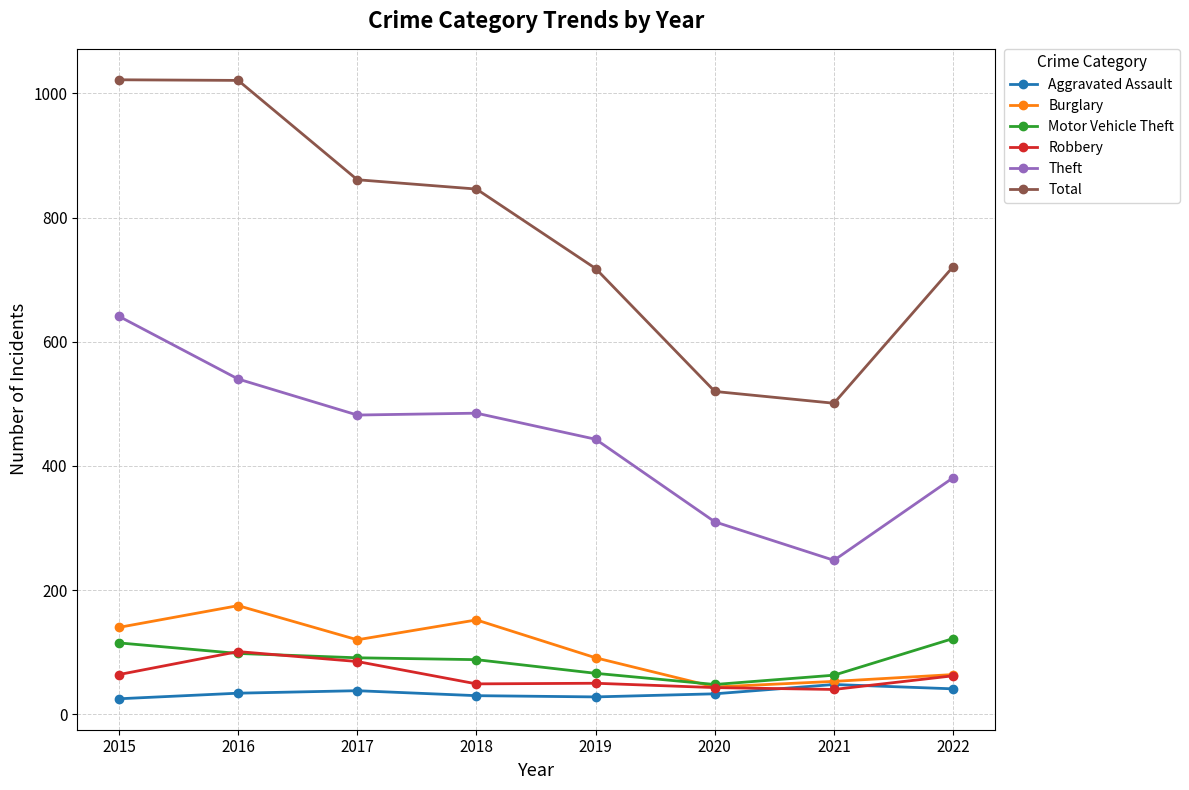

Where is the first local maximum for Burglary?

2016